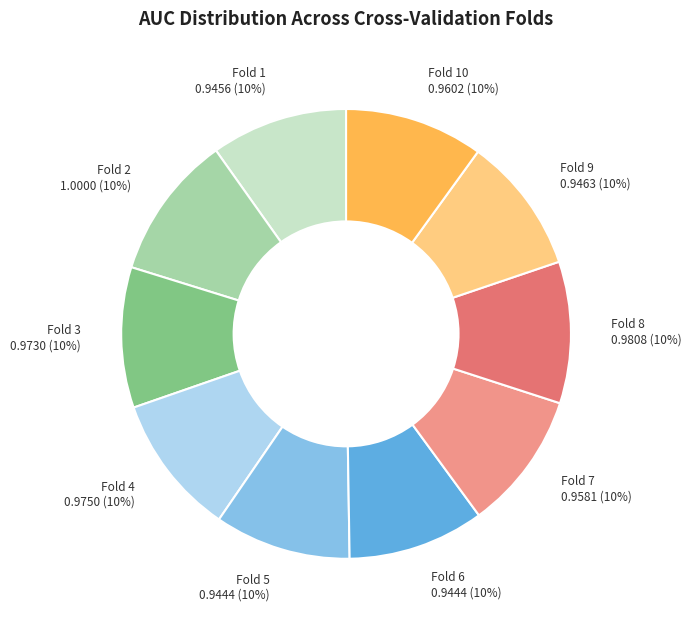

To the nearest percent, what portion does Fold 6 represent?

10%